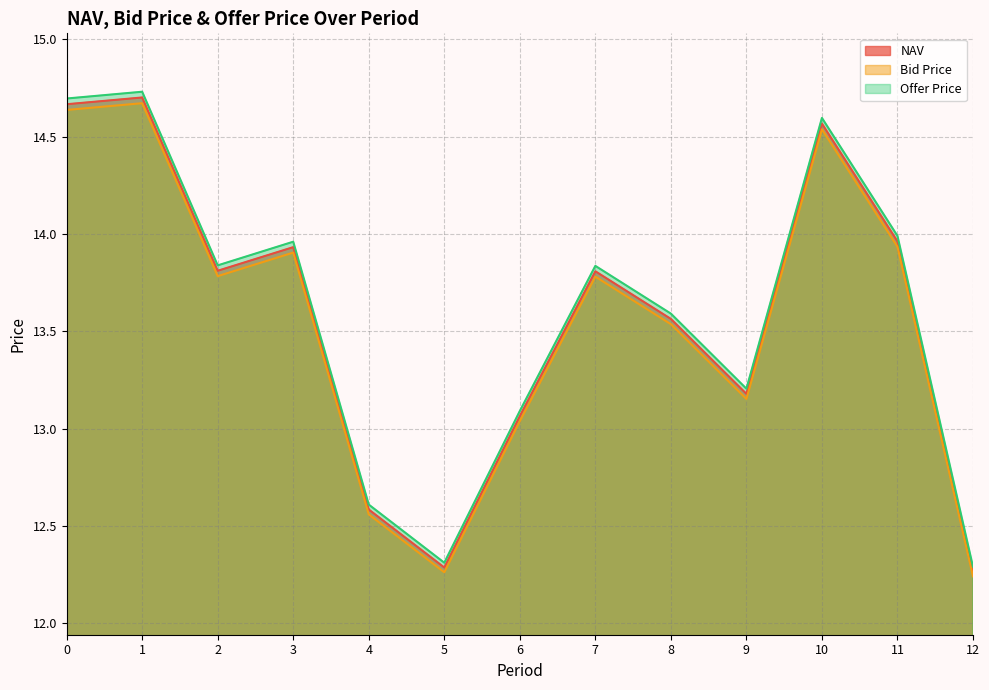

How many values in the NAV series are below 13?

3